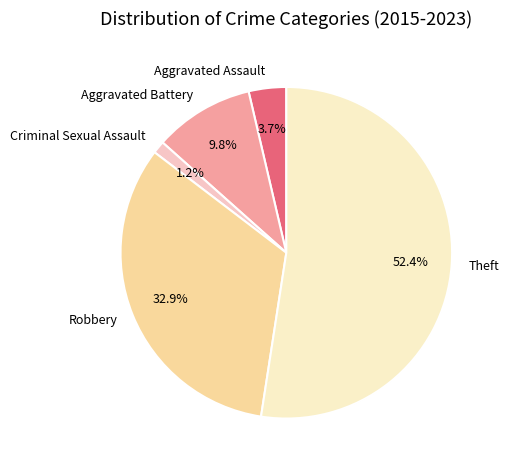

What is the smallest slice in the pie chart?

Criminal Sexual Assault